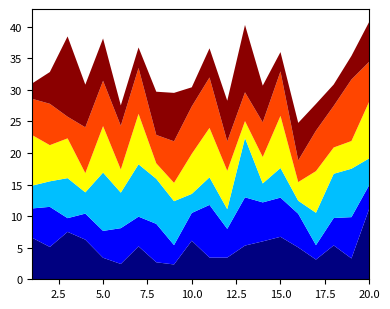

Reading left to right, what are all the values shown in this chart?

x1: 1=6.6	2=5.1	3=7.5	4=6.3	5=3.4	6=2.4	7=5.2	8=2.7	9=2.3	10=6.1	11=3.4	12=3.4	13=5.3	14=6.0	15=6.7	16=5.1	17=3.1	18=5.4	19=3.3	20=11.2
x2: 1=4.6	2=6.4	3=2.2	4=4.1	5=4.3	6=5.7	7=4.7	8=6.1	9=3.1	10=4.4	11=8.3	12=4.5	13=7.6	14=6.2	15=6.2	16=5.3	17=2.3	18=4.3	19=6.5	20=3.8
x3: 1=3.6	2=4.0	3=6.3	4=3.4	5=9.2	6=5.6	7=8.3	8=7.1	9=7.0	10=3.0	11=4.4	12=3.1	13=9.4	14=3.0	15=4.7	16=2.1	17=5.1	18=7.0	19=7.7	20=4.2
x4: 1=8.0	2=5.7	3=6.3	4=3.0	5=7.4	6=3.7	7=8.0	8=2.5	9=2.9	10=6.3	11=7.8	12=6.1	13=2.7	14=4.2	15=8.3	16=3.0	17=6.6	18=4.2	19=4.4	20=9.0
x5: 1=5.7	2=6.5	3=3.4	4=7.3	5=7.2	6=6.9	7=7.3	8=4.5	9=6.6	10=7.5	11=8.0	12=4.7	13=4.6	14=5.5	15=7.0	16=3.4	17=6.4	18=6.6	19=9.7	20=6.3
x6: 1=2.4	2=5.0	3=12.7	4=6.8	5=6.7	6=3.2	7=3.2	8=6.8	9=7.7	10=3.0	11=4.6	12=6.4	13=10.7	14=5.8	15=3.1	16=5.9	17=4.2	18=3.4	19=3.7	20=6.3